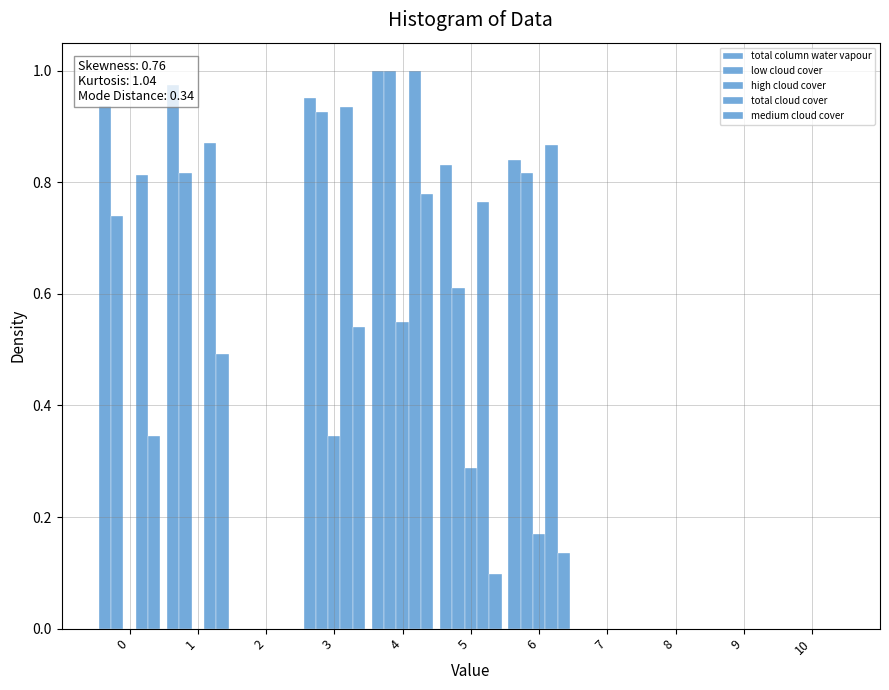

Reading right to left, what are all the values shown in this chart?

total column water vapour: 0.0	0.0	0.0	0.0	0.8	0.8	1.0	1.0	0.0	1.0	0.9
low cloud cover: 0.0	0.0	0.0	0.0	0.8	0.6	1.0	0.9	0.0	0.8	0.7
high cloud cover: 0.0	0.0	0.0	0.0	0.2	0.3	0.6	0.3	0.0	0.0	0.0
total cloud cover: 0.0	0.0	0.0	0.0	0.9	0.8	1.0	0.9	0.0	0.9	0.8
medium cloud cover: 0.0	0.0	0.0	0.0	0.1	0.1	0.8	0.5	0.0	0.5	0.3